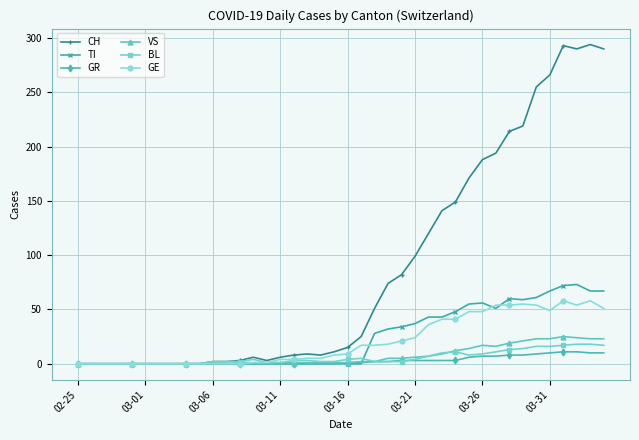

At how many categories does at least one series exceed 271?

4